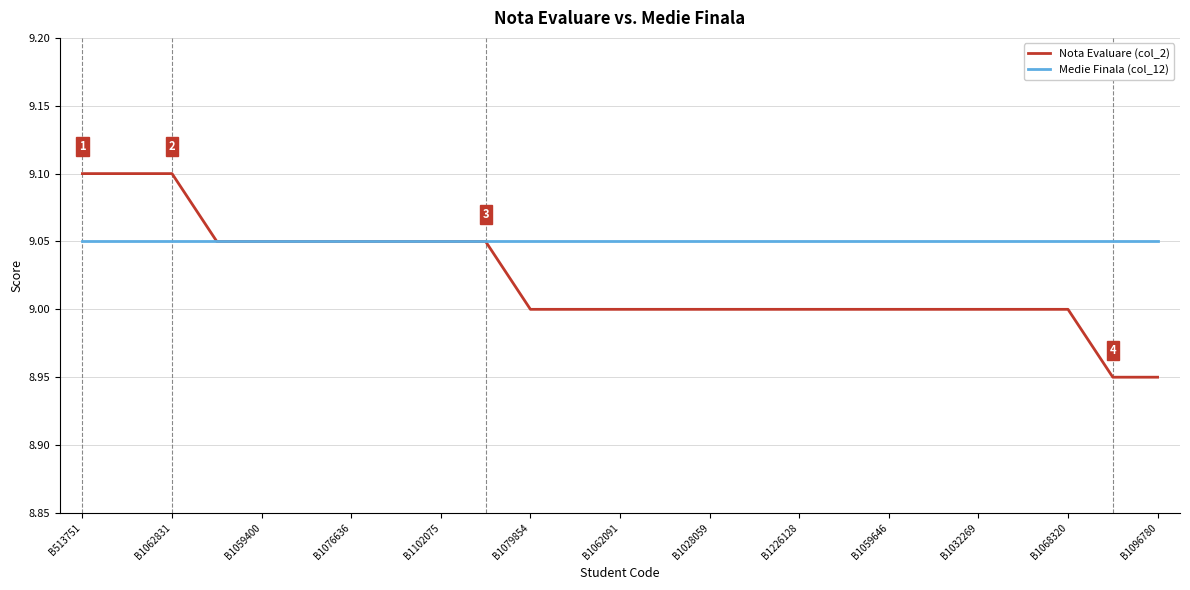

List the series in order of their overall mean, highest first.

Medie Finala (col_12), Nota Evaluare (col_2)